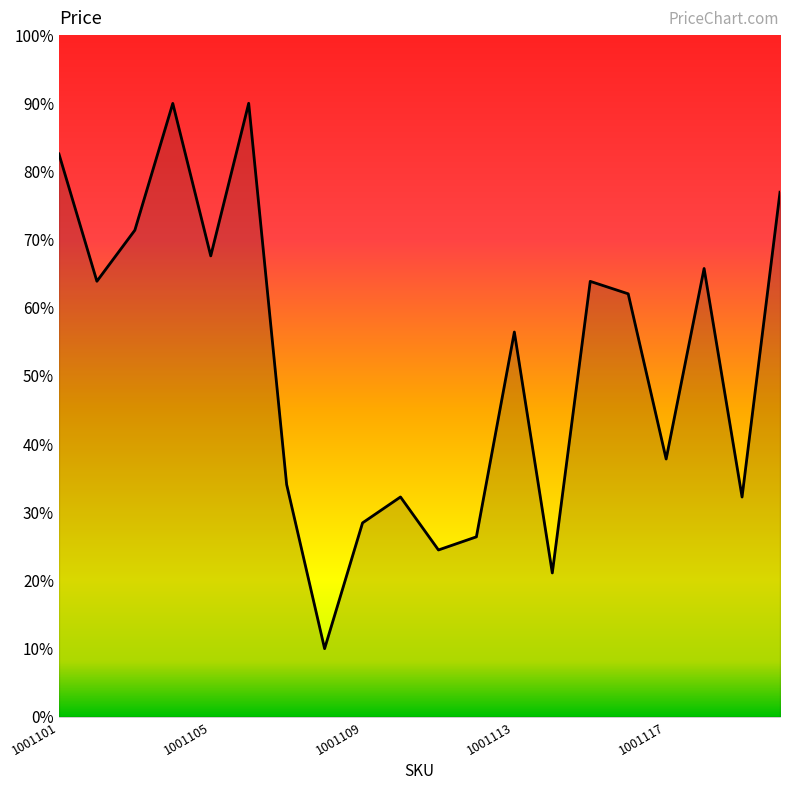

Reading right to left, what are all the values shown in this chart?

1001120=153910.2	1001119=64481.5	1001118=131531.6	1001117=75637.3	1001116=124101.9	1001115=127757.2	1001114=42210.9	1001113=112894.0	1001112=52804.1	1001111=48951.4	1001110=64500.1	1001109=56899.0	1001108=20000.0	1001107=68155.4	1001106=180000.0	1001105=135231.6	1001104=179962.7	1001103=142765.7	1001102=127787.0	1001101=165140.5